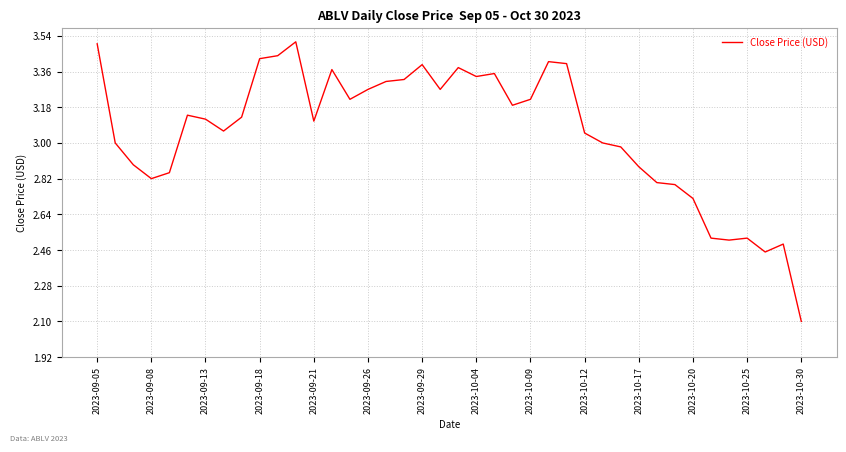

What is the difference between the maximum and minimum values?

1.4